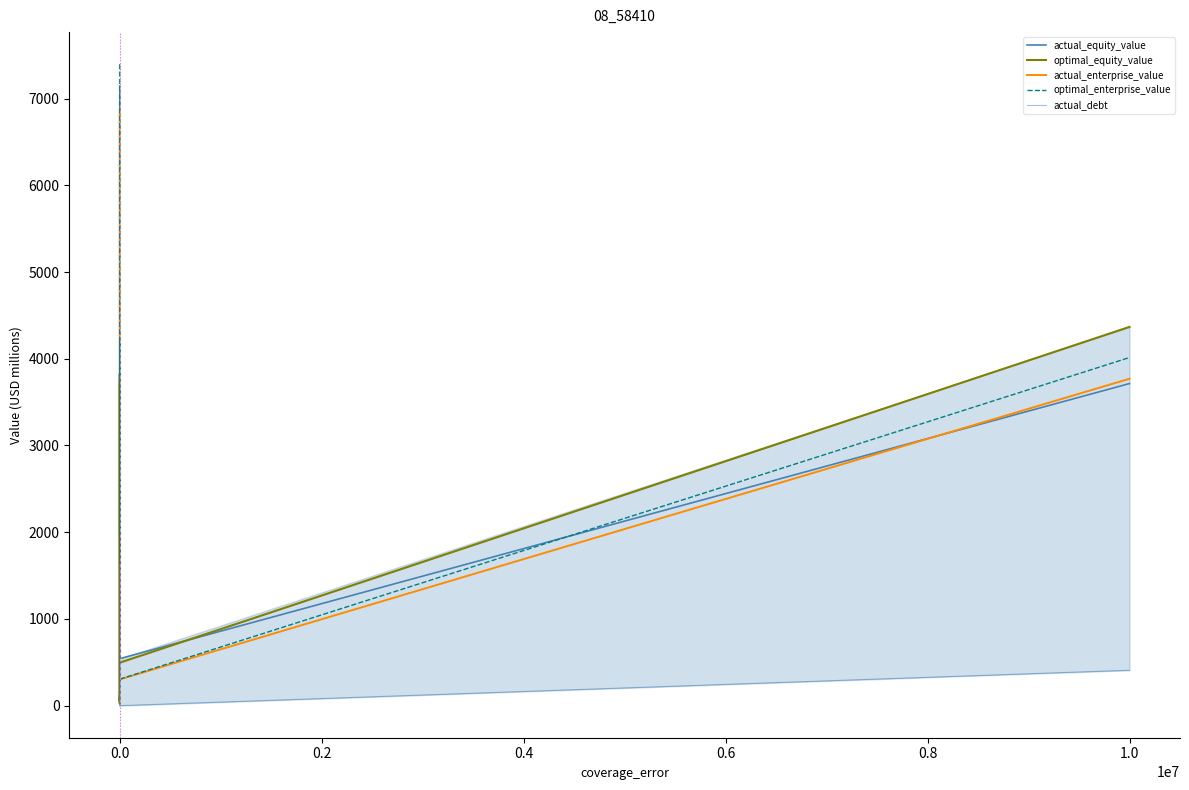

True or false: actual_enterprise_value has a value of 391.7 at 1.2.

False